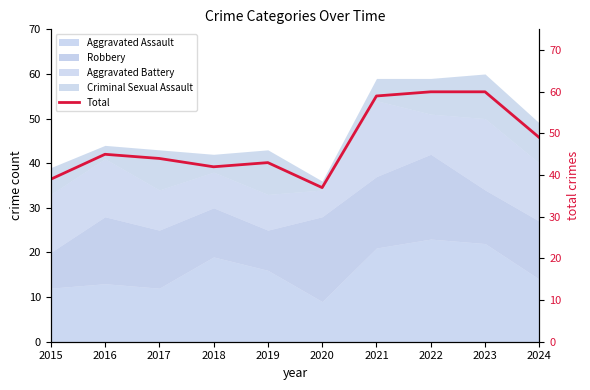

What is the greatest value displayed?

60